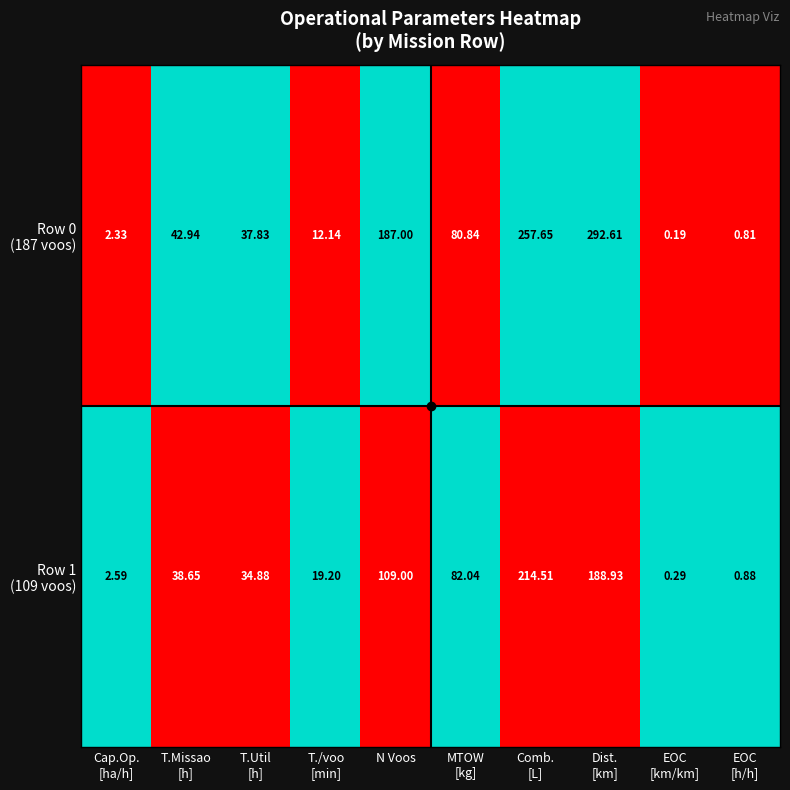

At how many categories does at least one series exceed 0?

10